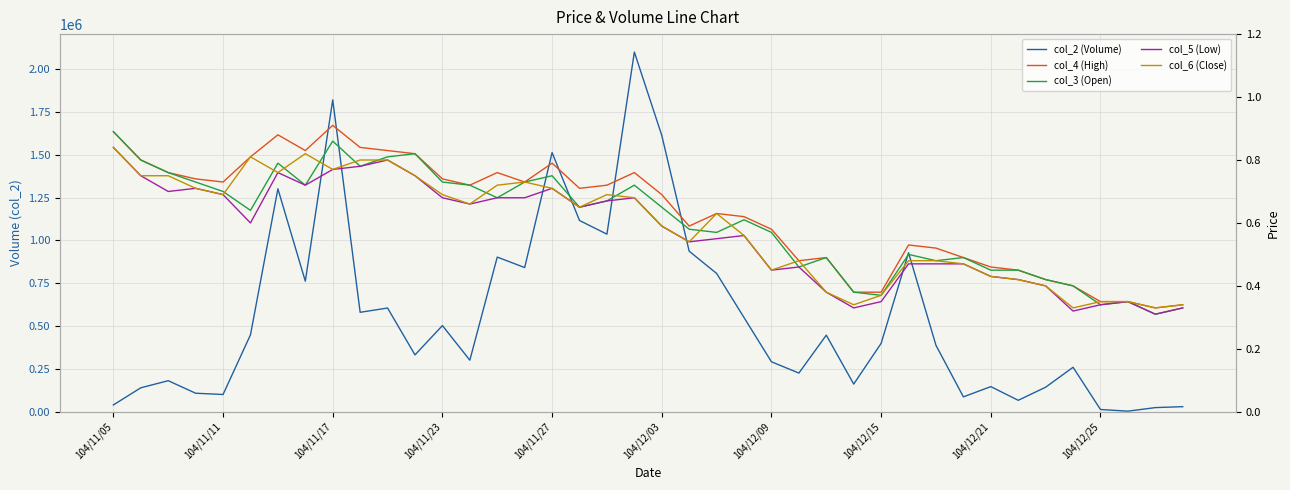

In col_3 (Open), how many points are lower than both neighbors (excluding endpoints)?

11